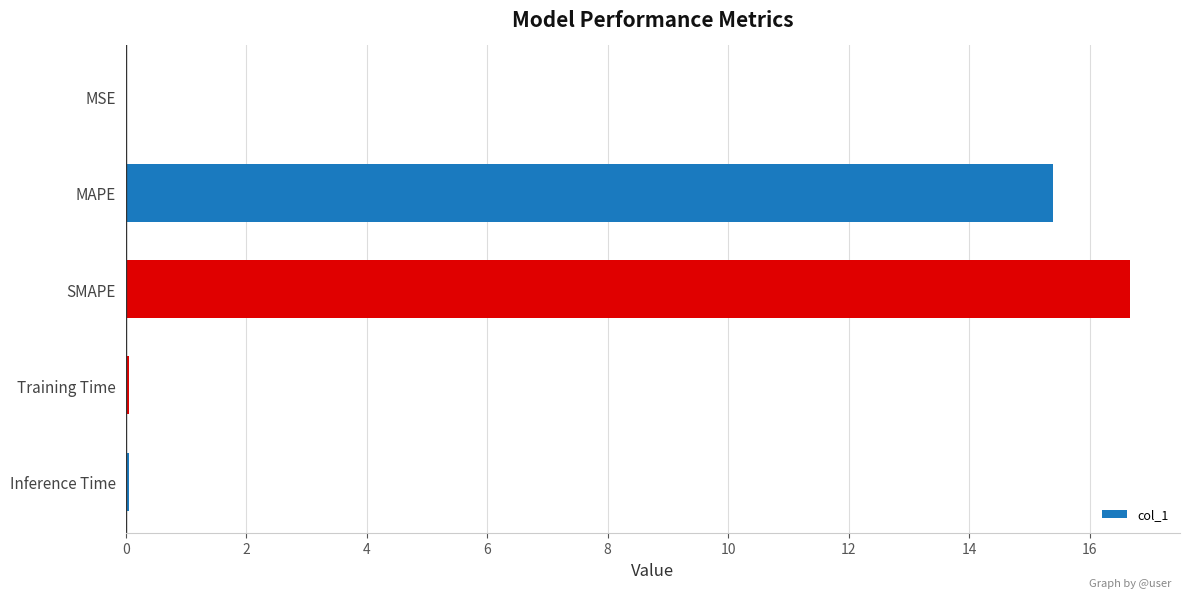

Which has a higher value, SMAPE or MSE?

SMAPE